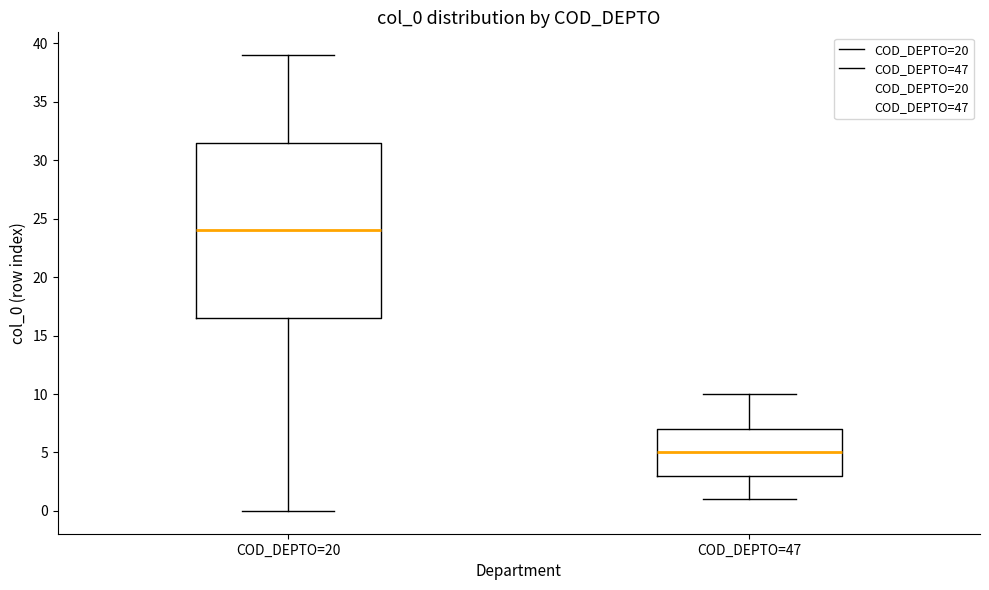

Where is the lower edge of the box for COD_DEPTO=47 on the y-axis? The values are not printed on the chart, so give them approximately, as read against the axis.

3.0